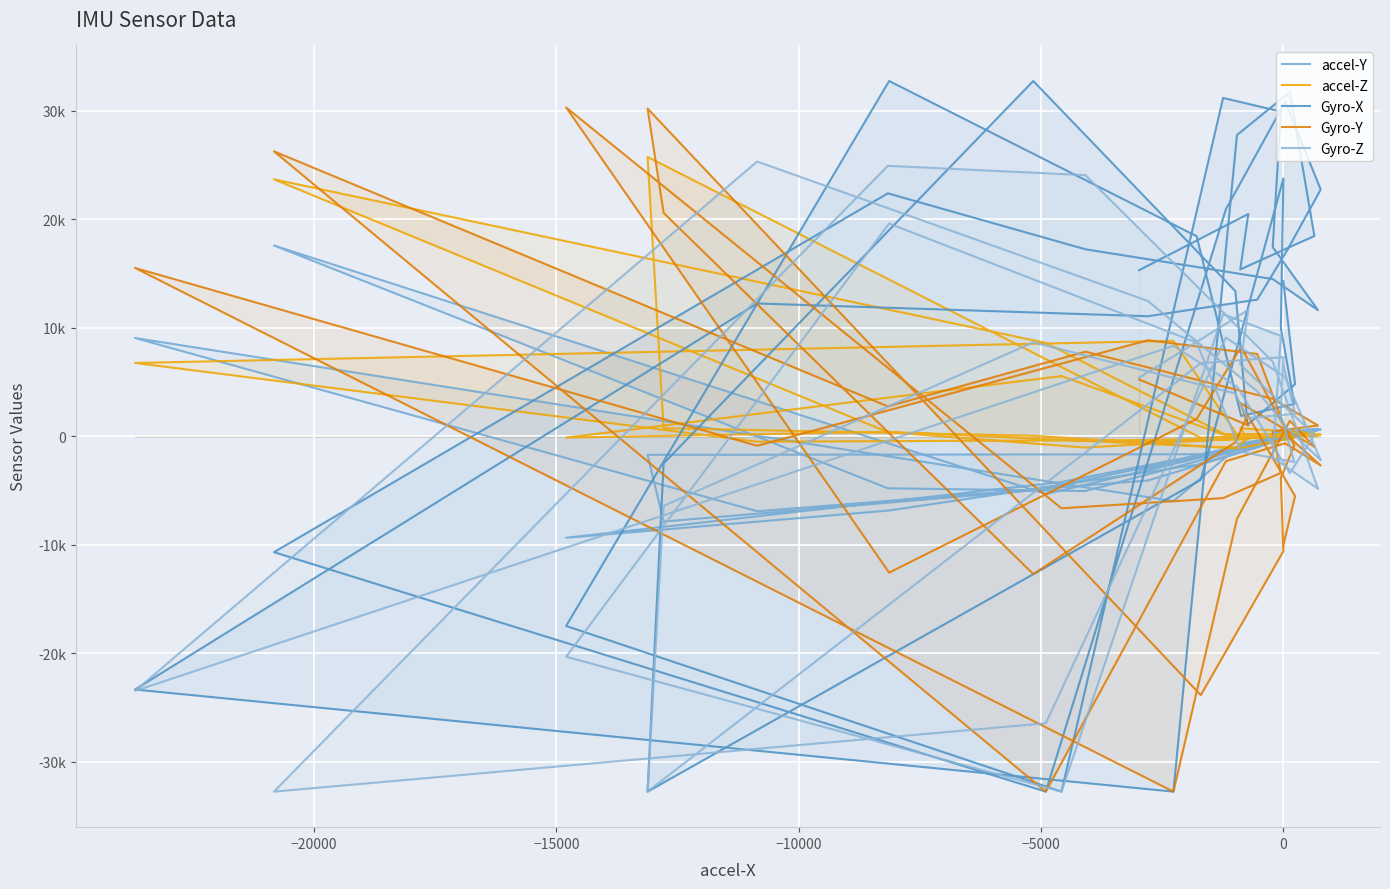

How many series are shown in this chart?

5